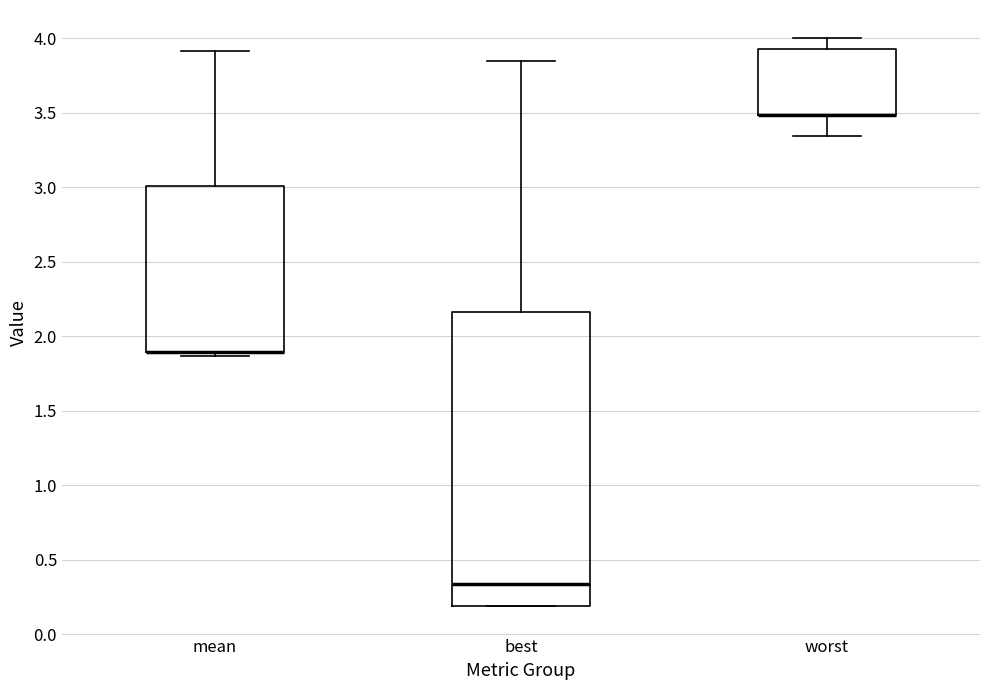

Reading left to right, read every box against the y-axis: the position of its median line, the range the box covers, and the ends of its whiskers. The values are not printed on the chart, so give them approximately, as read against the axis.

mean: median 1.90 (drawn on the box's lower edge), box 1.90 to 3.00, whiskers 1.85 to 3.90
best: median 0.35, box 0.20 to 2.15, whiskers 0.20 to 3.85
worst: median 3.50 (drawn on the box's lower edge), box 3.50 to 3.95, whiskers 3.35 to 4.00